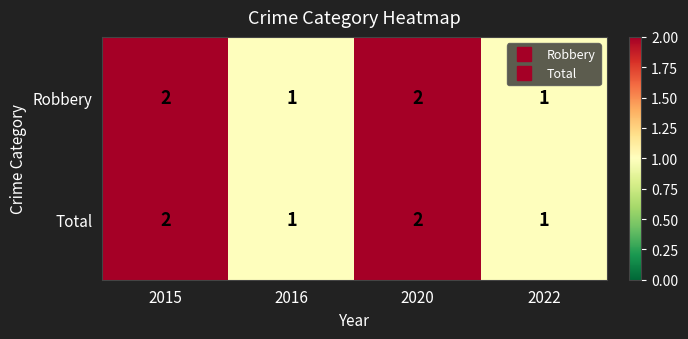

Count the Robbery values in the range 1 to 2.

4